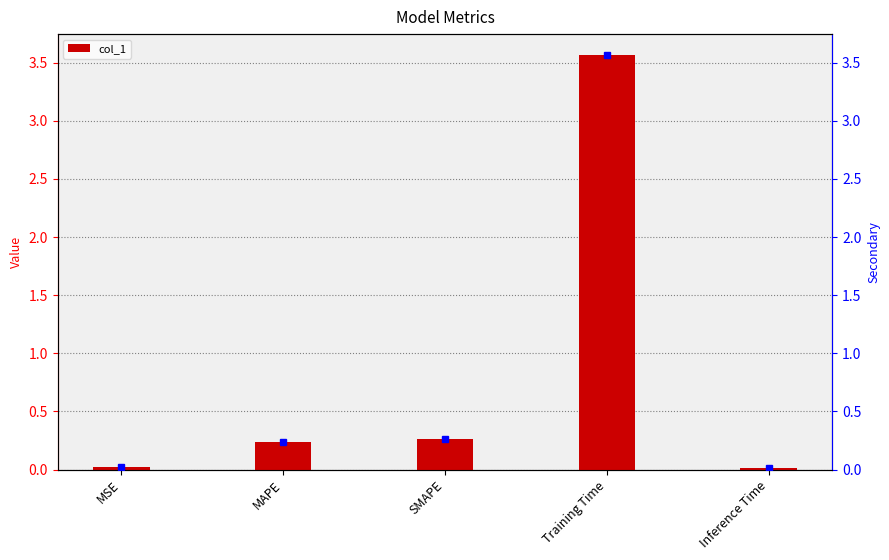

List the labels in order of value, smallest first.

Inference Time, MSE, MAPE, SMAPE, Training Time